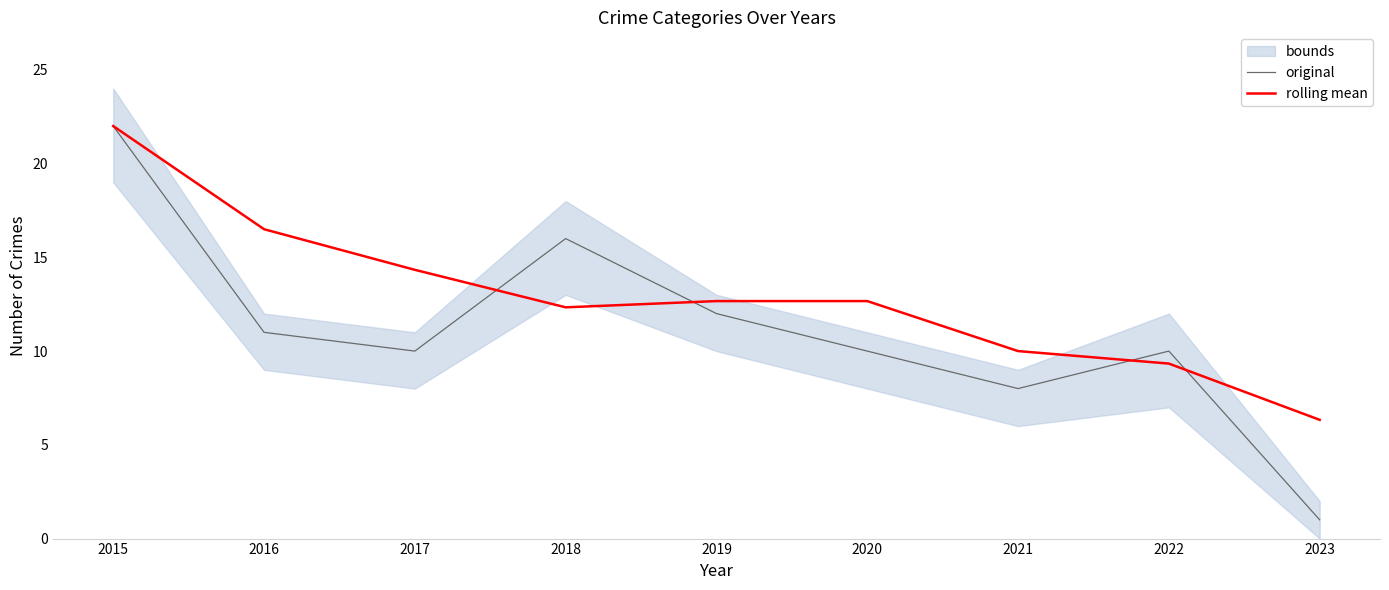

How many intersections are there between original and rolling mean?

4